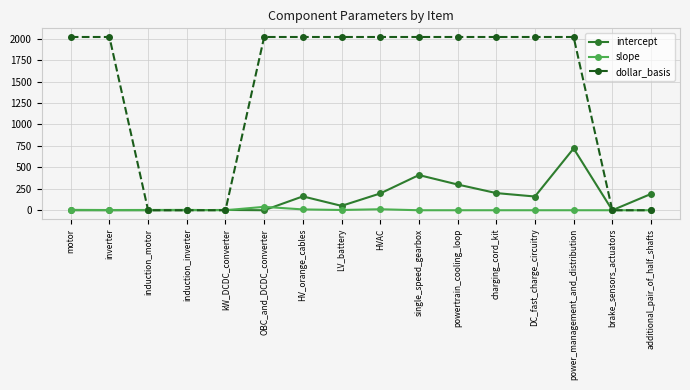

Which series has the largest range (max minus min)?

dollar_basis